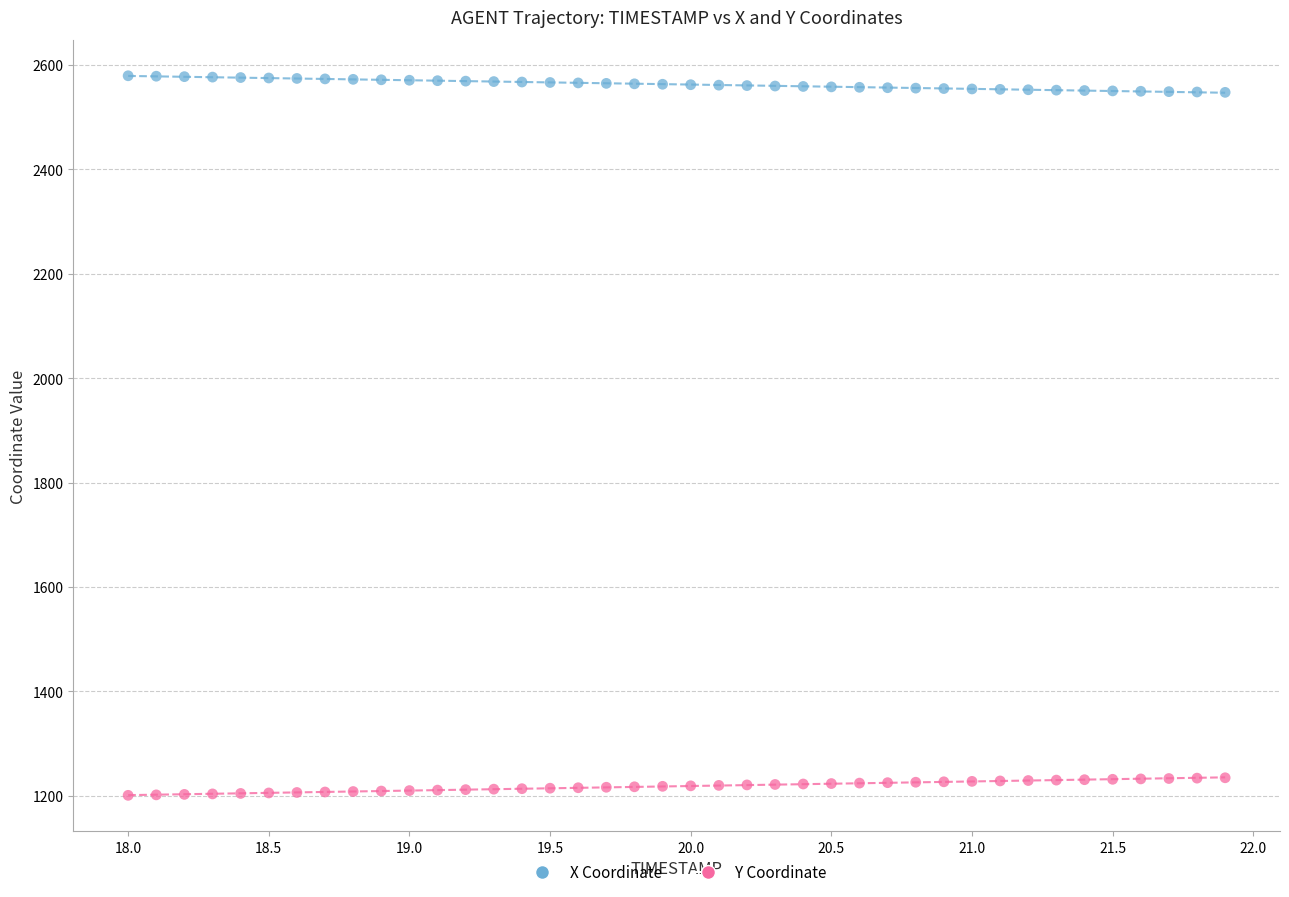

What are all the series names shown in the legend?

X Coordinate, Y Coordinate